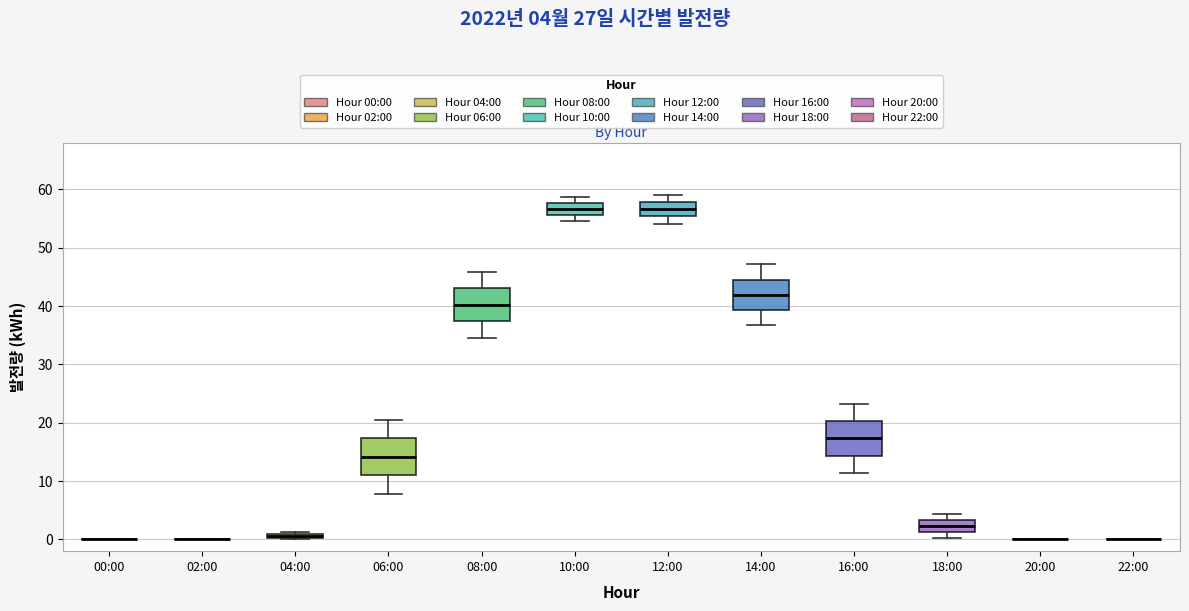

Where does the median line of the box for 18:00 sit on the y-axis? The values are not printed on the chart, so give them approximately, as read against the axis.

2